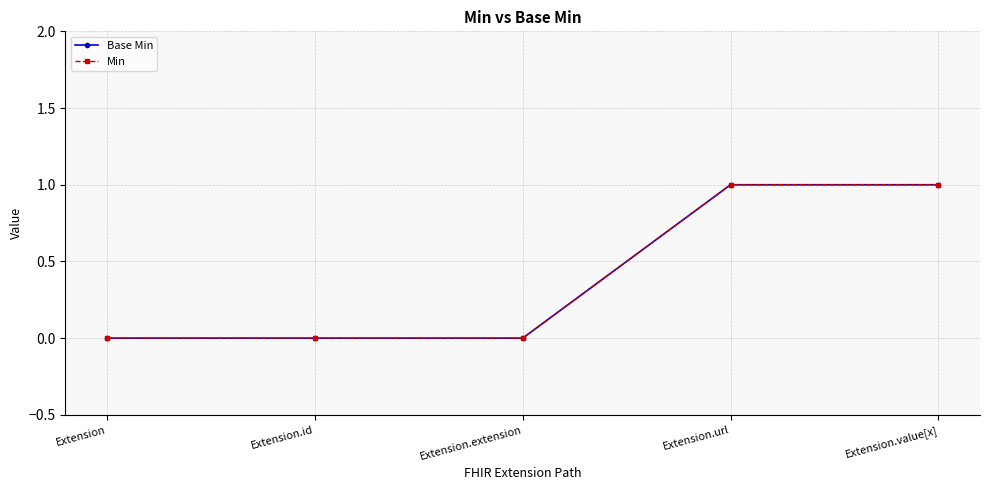

Between Extension.id and Extension.url, which series saw the biggest shift?

Base Min